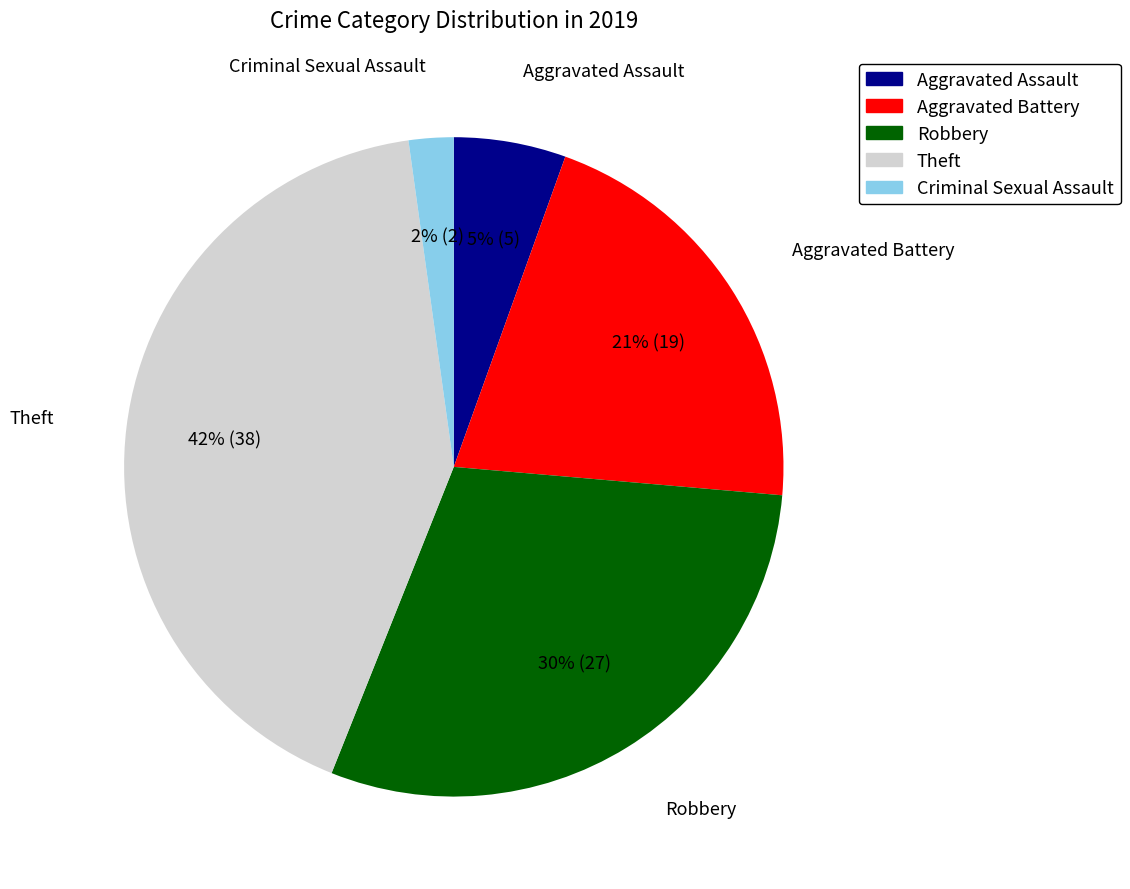

Is there a majority slice in this chart?

No